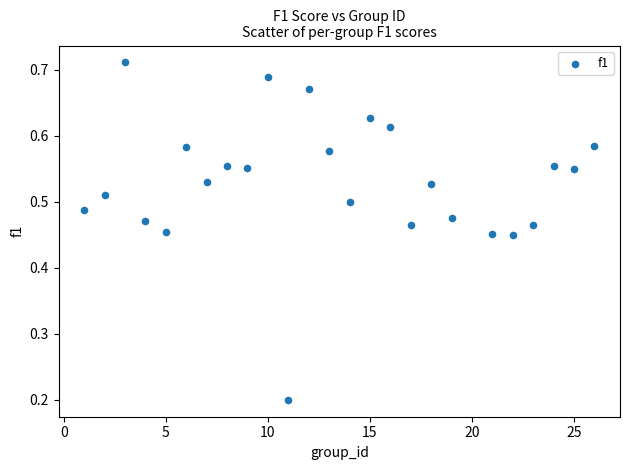

How many data points are displayed?

25